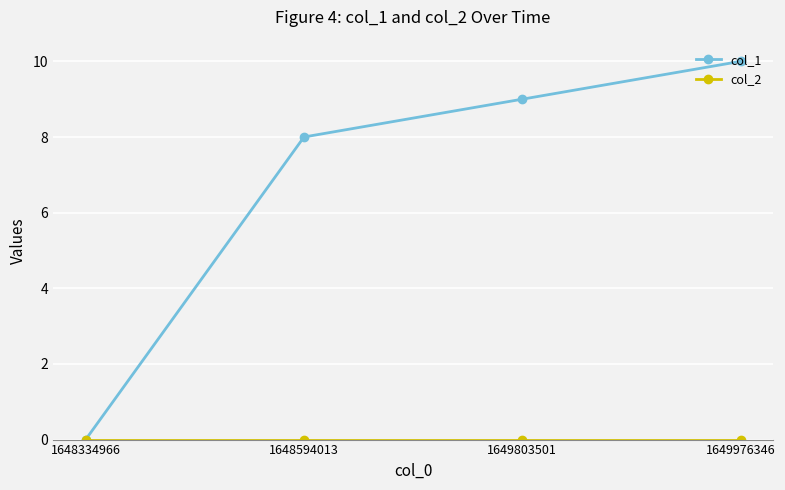

Which series has the largest total across all categories?

col_1